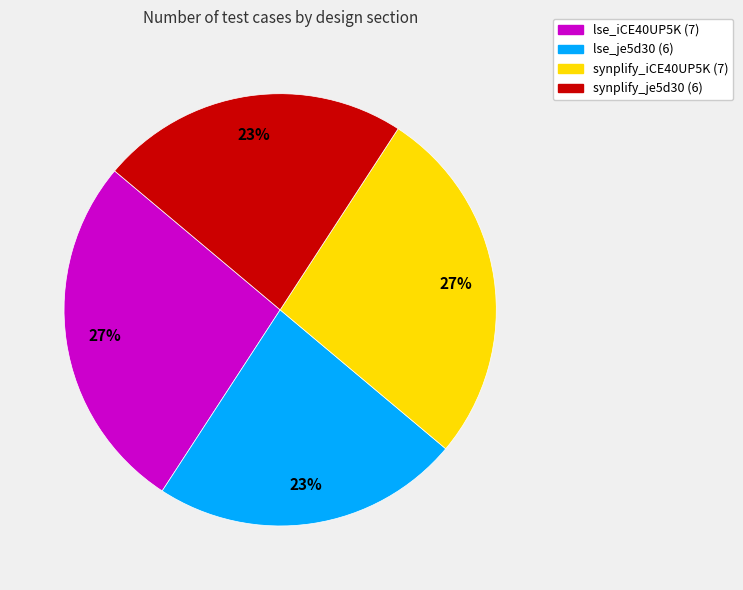

Is there any slice that represents more than half of the pie?

No